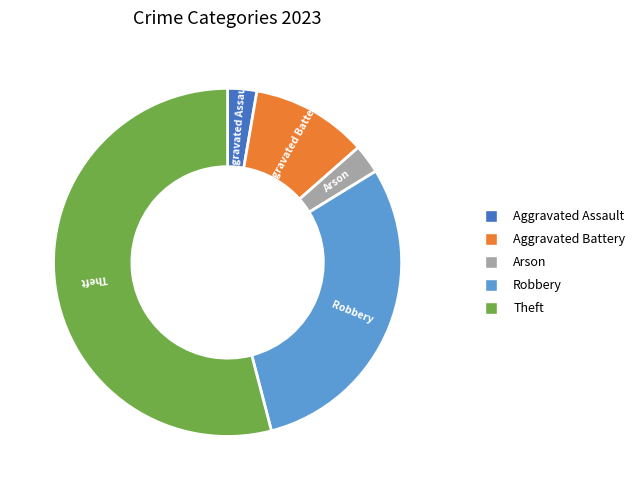

Does any single category account for the majority?

Yes